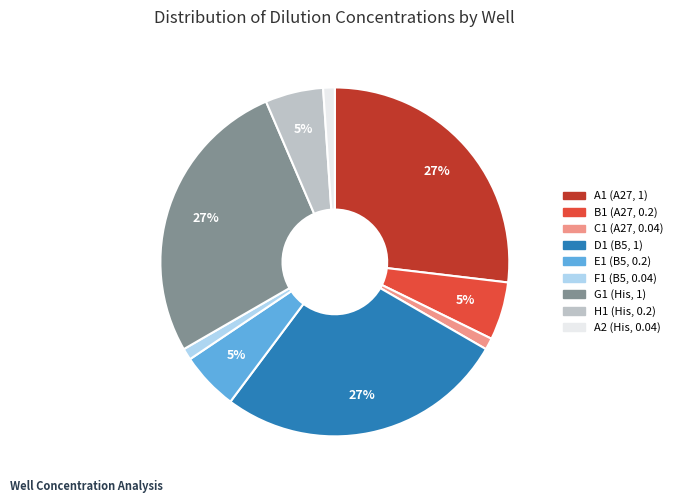

To the nearest percent, what portion does B1 (A27, 0.2) represent?

5%